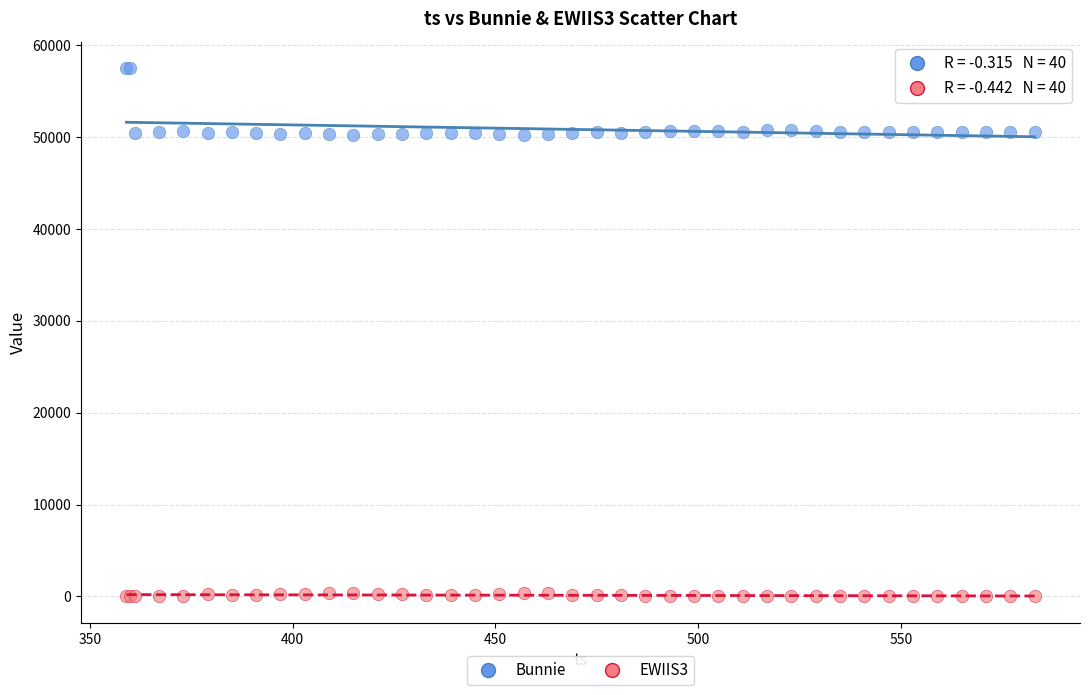

Which series contains the lowest Y value?

EWIIS3